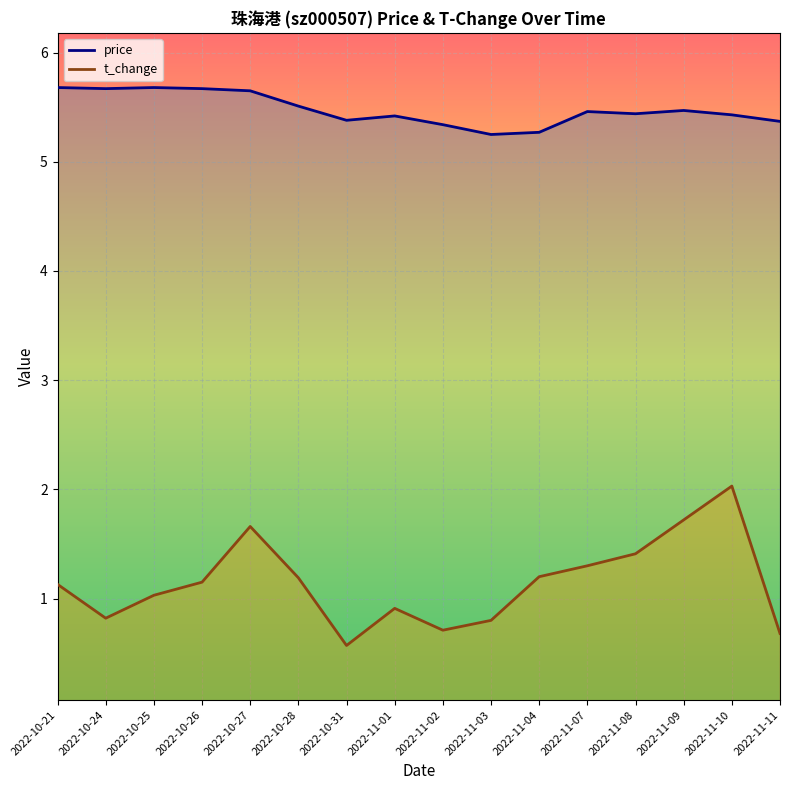

How many distinct data groups are displayed?

2